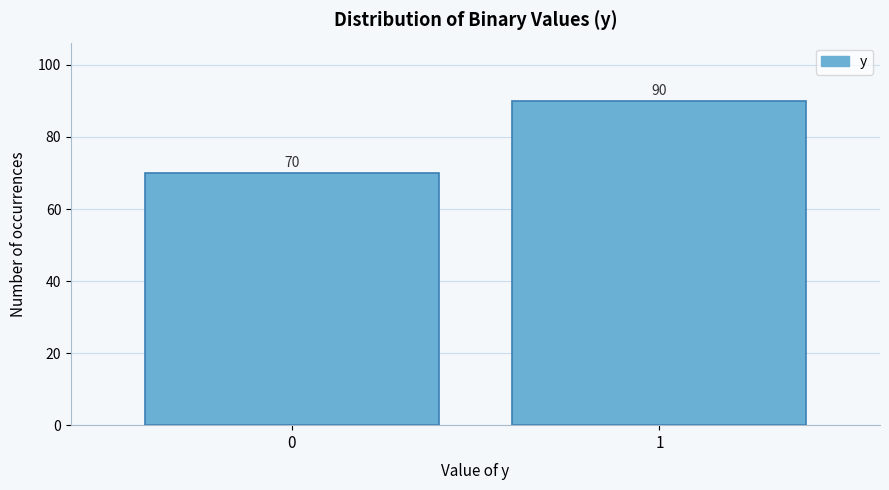

Reading left to right, list all the values displayed in this chart.

0=70	1=90